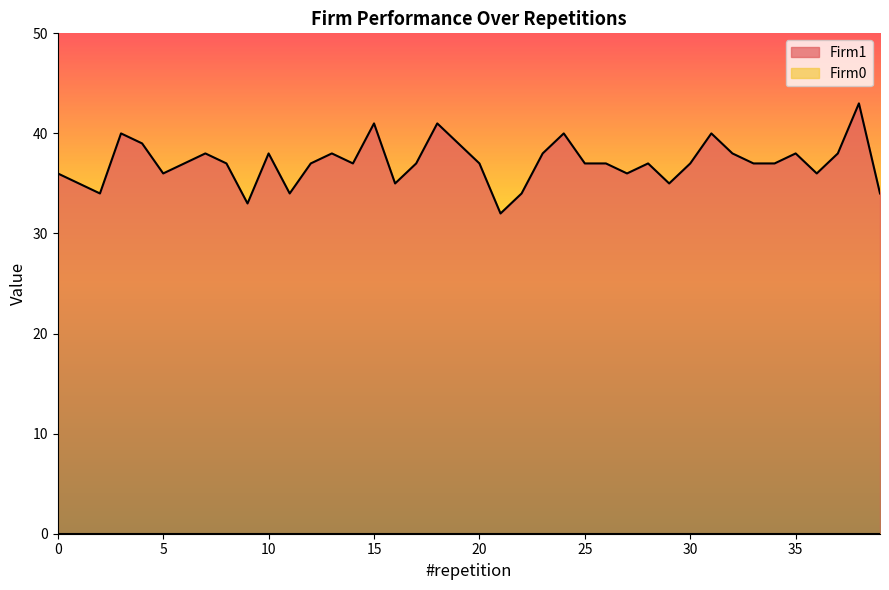

At which label does the data first exceed 37?

3